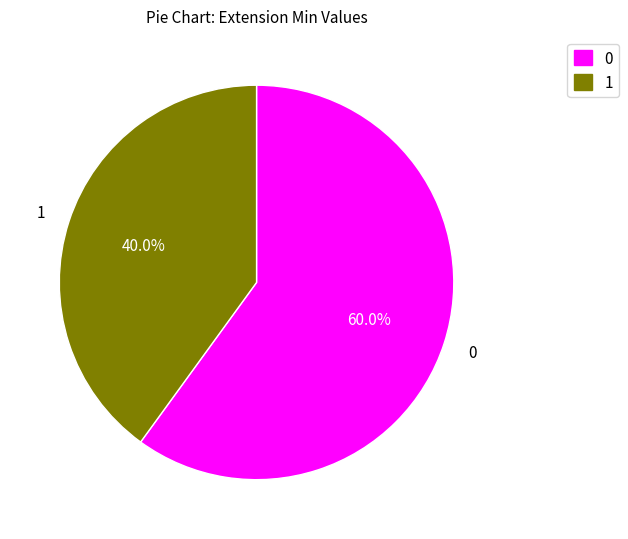

Which category has the biggest portion of the pie?

0